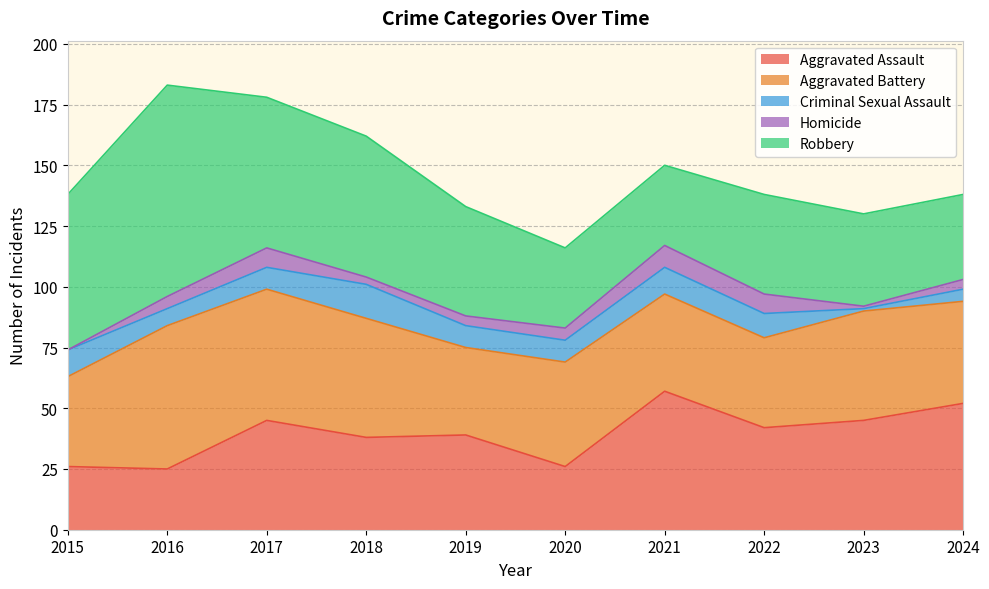

Rank the series by their maximum value, from highest to lowest.

Robbery, Aggravated Battery, Aggravated Assault, Criminal Sexual Assault, Homicide